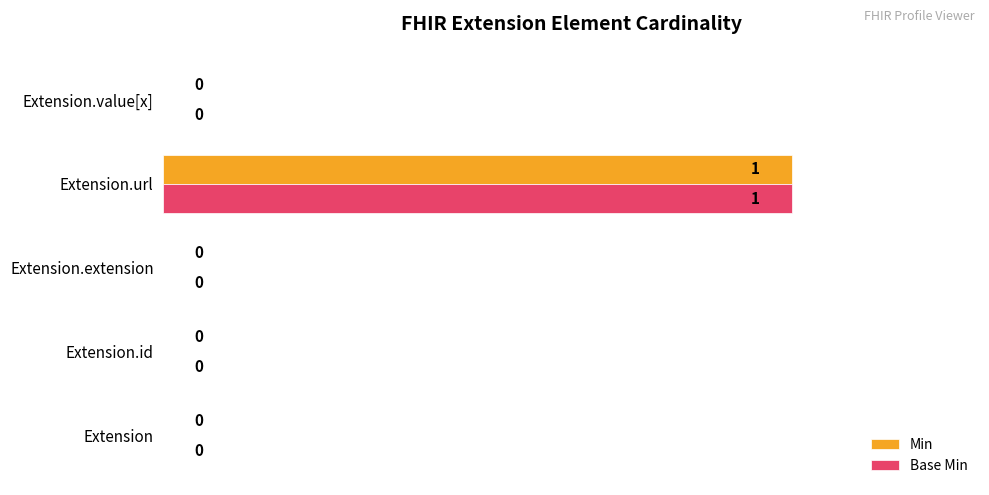

What is the sum of all Min values?

1